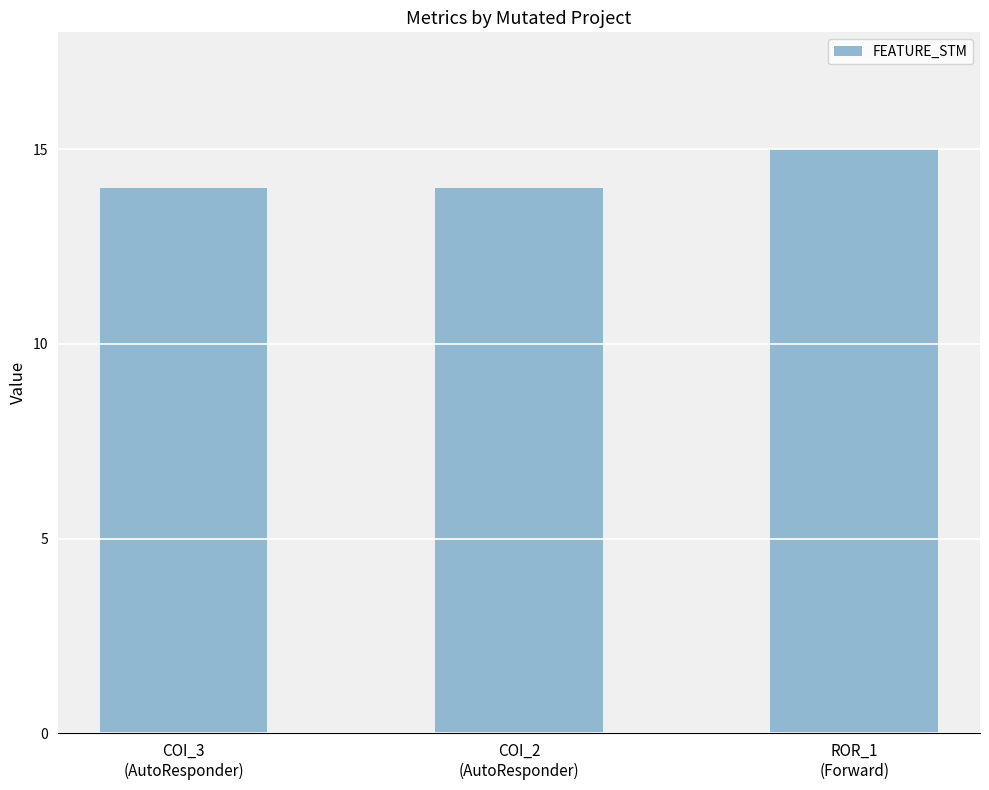

Is it true that the value at ROR_1
(Forward) is 15?

True